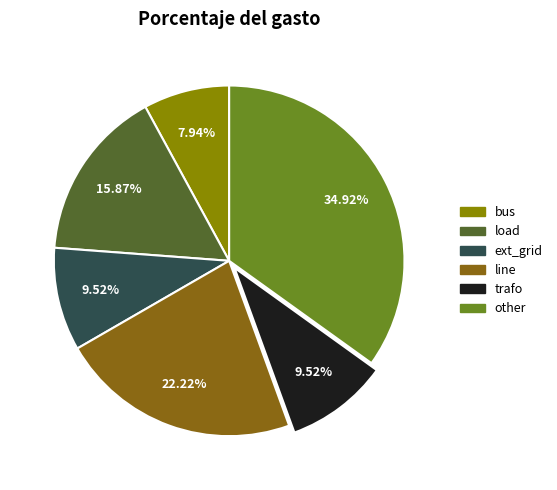

Between trafo and ext_grid, which is larger?

trafo